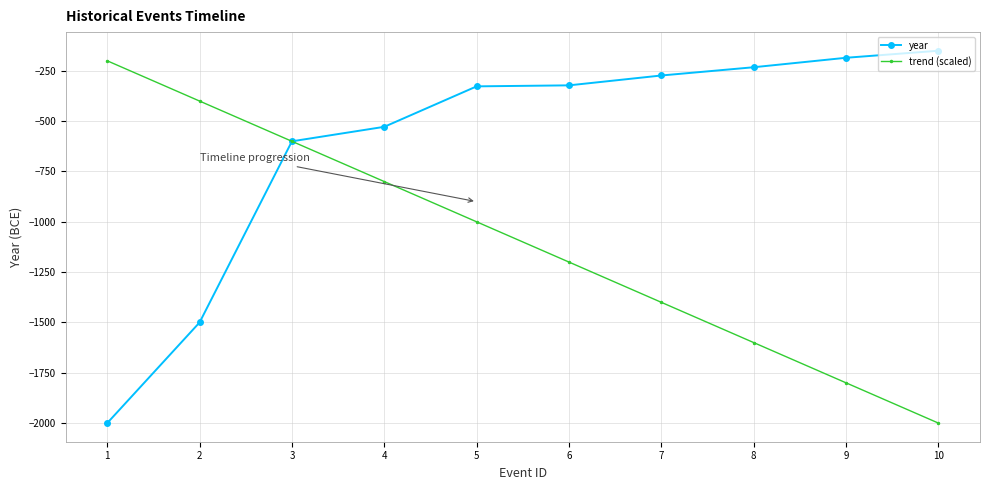

Which series has the largest total across all categories?

year